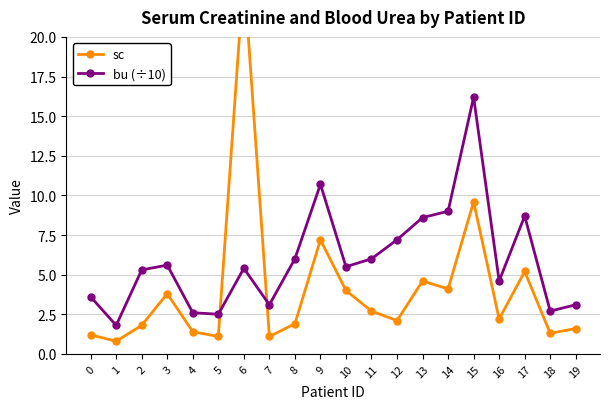

Is the value of sc at 5 greater than the value of bu (÷10) at 18?

No